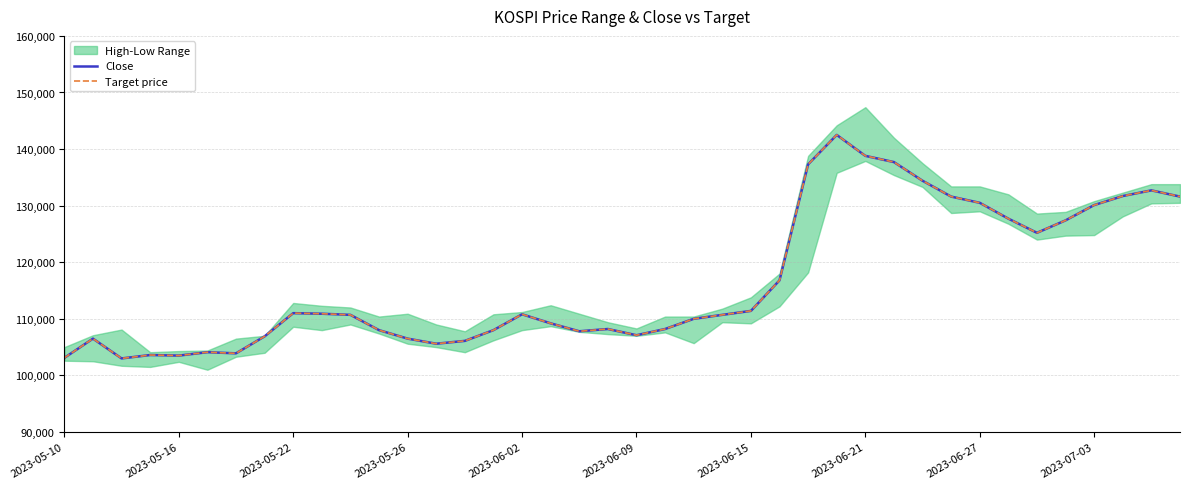

Is the value of Target price at 18 greater than the value of Close at 33?

No